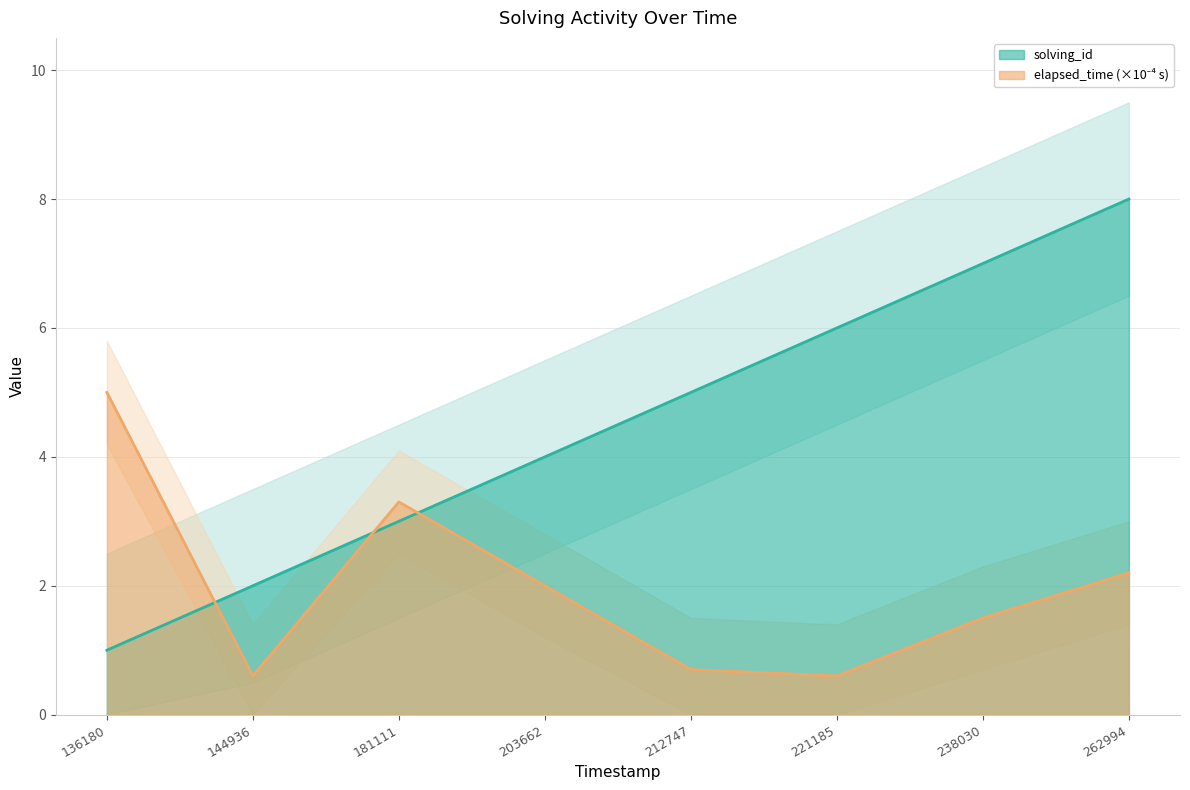

The value of solving_id at 203662 is 7.0. True or false?

False